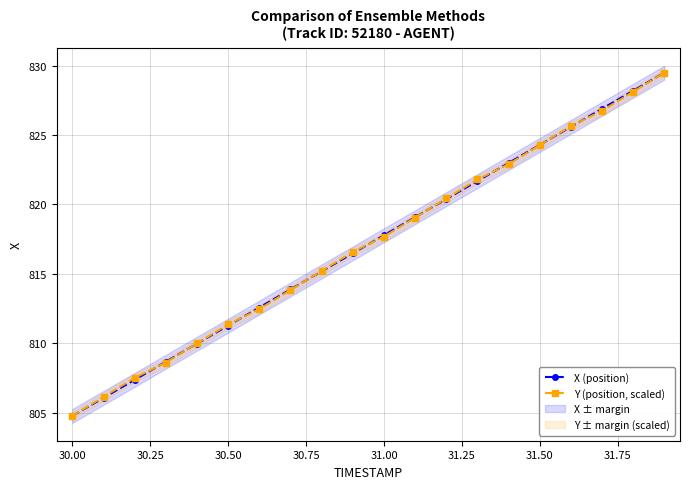

What is the lowest value of the Y (position, scaled) series?

804.8